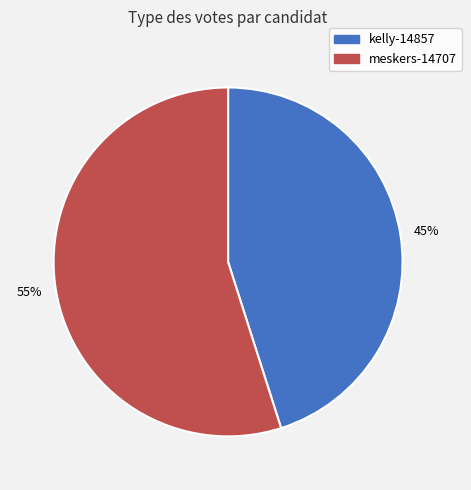

To the nearest percent, what percentage of the pie is kelly-14857?

45%